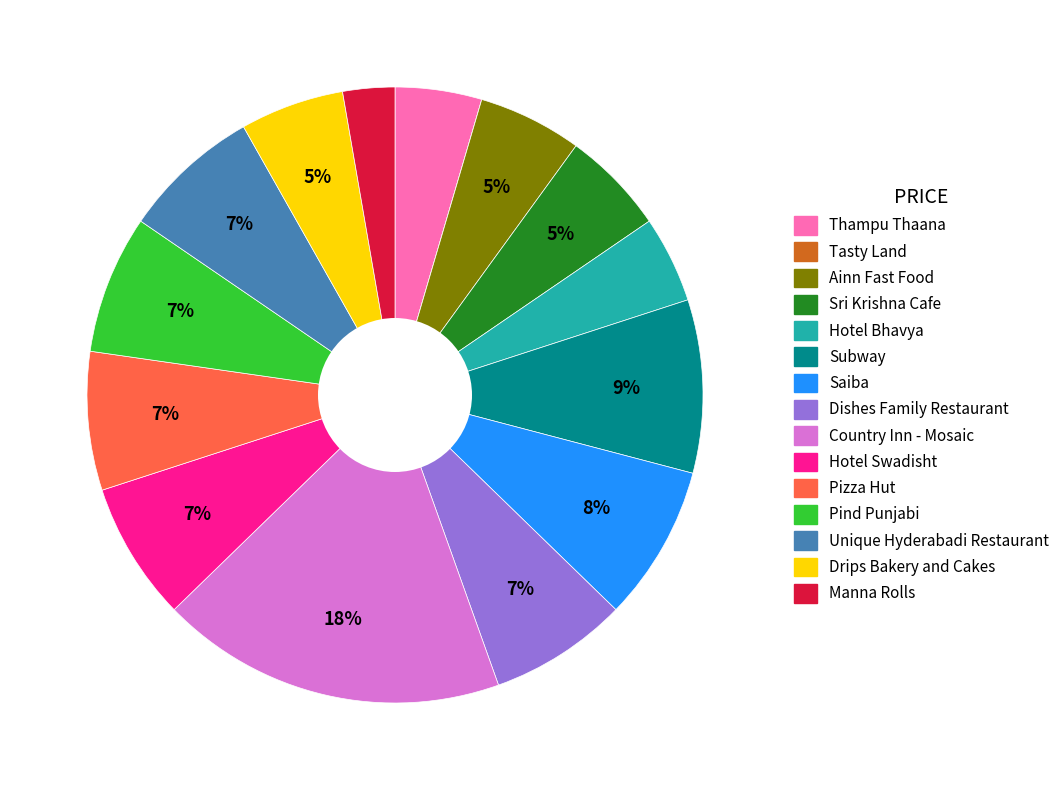

Is it true that Saiba is 18% of the pie?

False